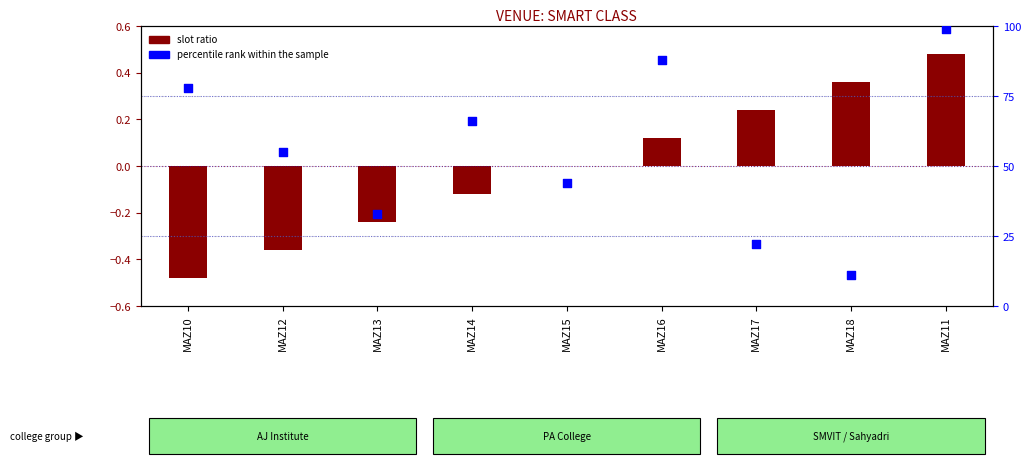

What is the total value across all series at MAZ15?

44.0